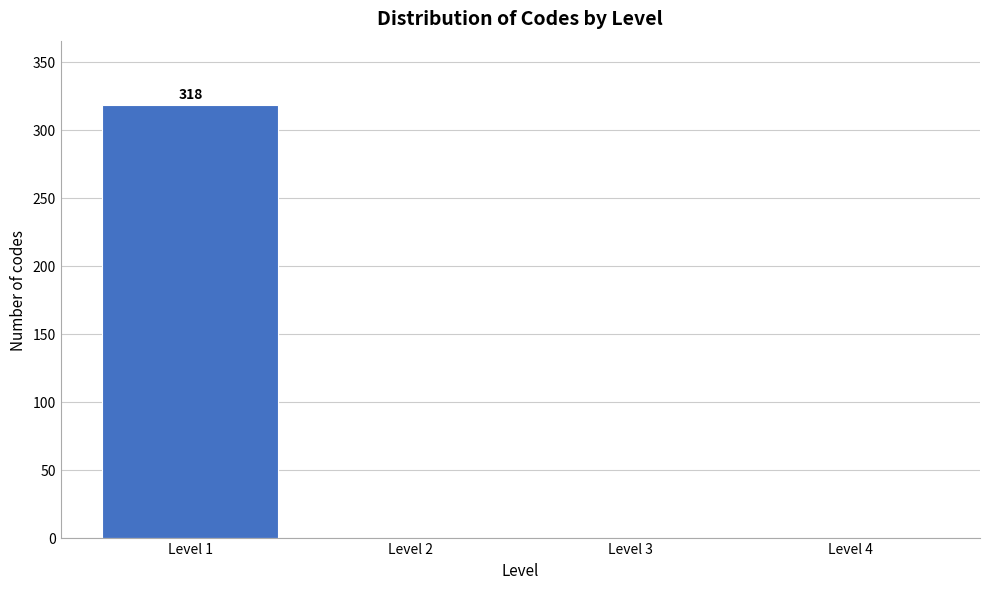

The value at Level 2 is 0. True or false?

True